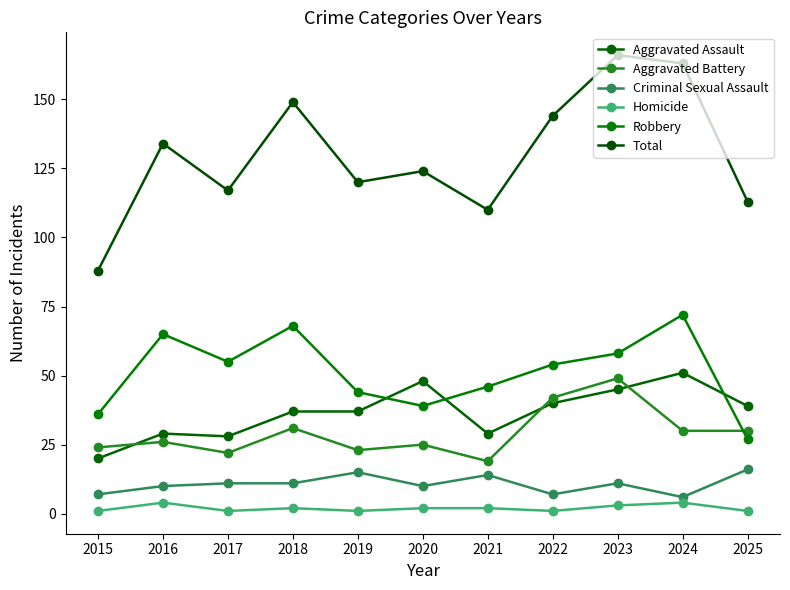

At which category does Aggravated Assault reach its first local valley?

2017